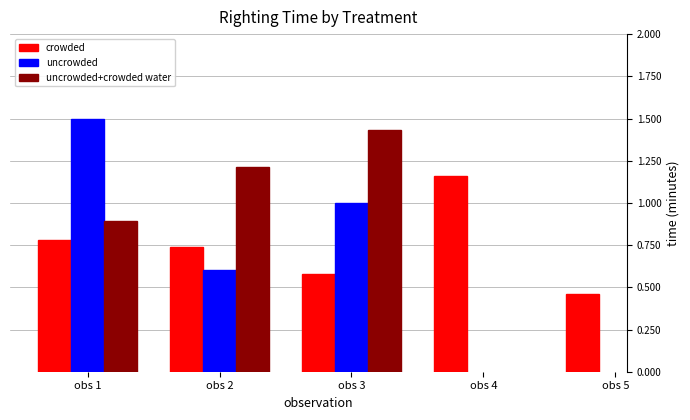

Is the value of uncrowded+crowded water at obs 1 greater than the value of uncrowded at obs 2?

Yes